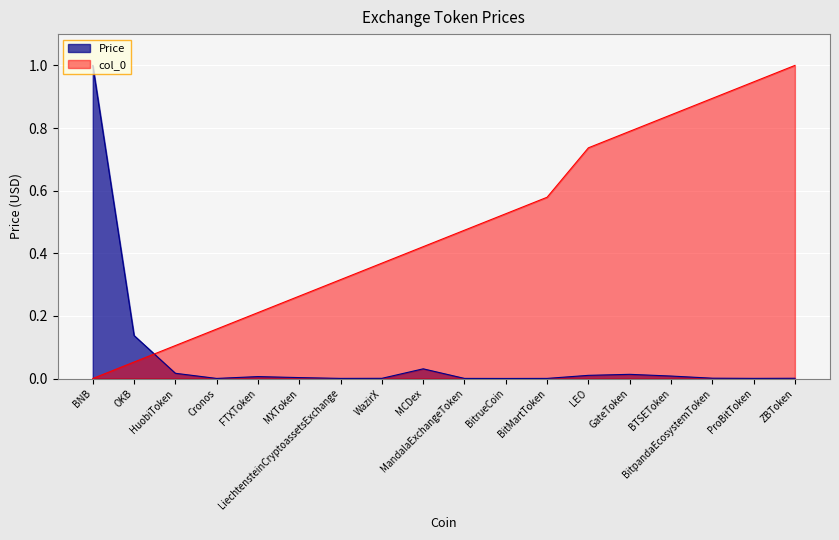

At how many categories does at least one series exceed 0?

18